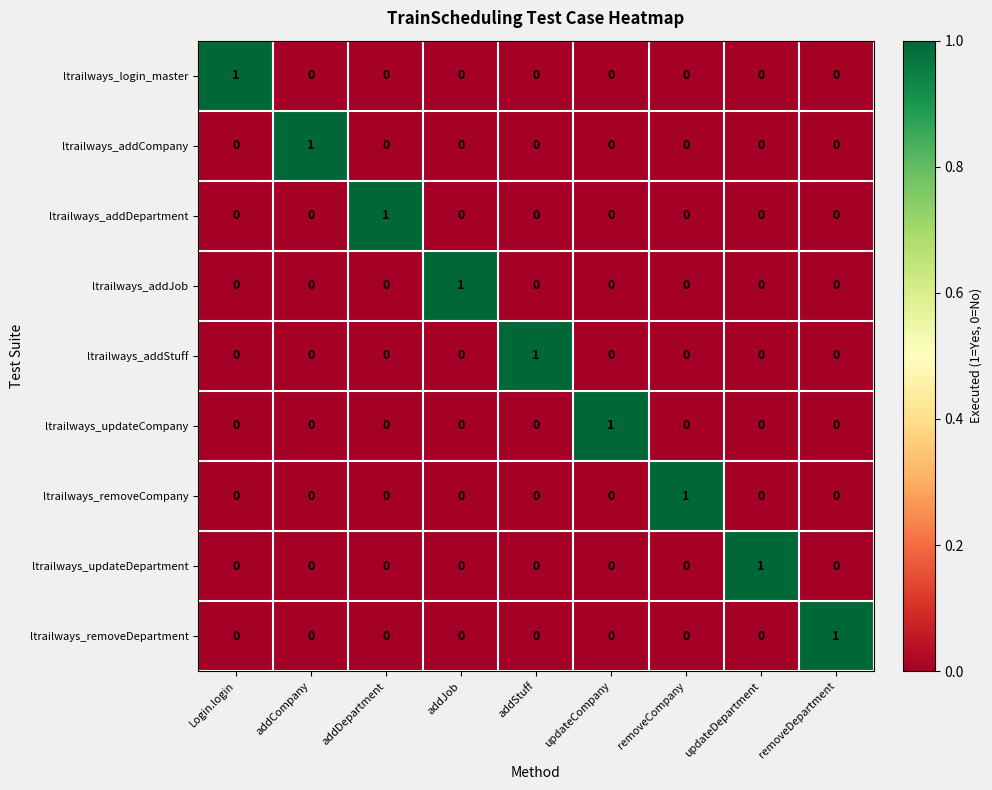

Count the ltrailways_login_master values in the range 0 to 1.

9